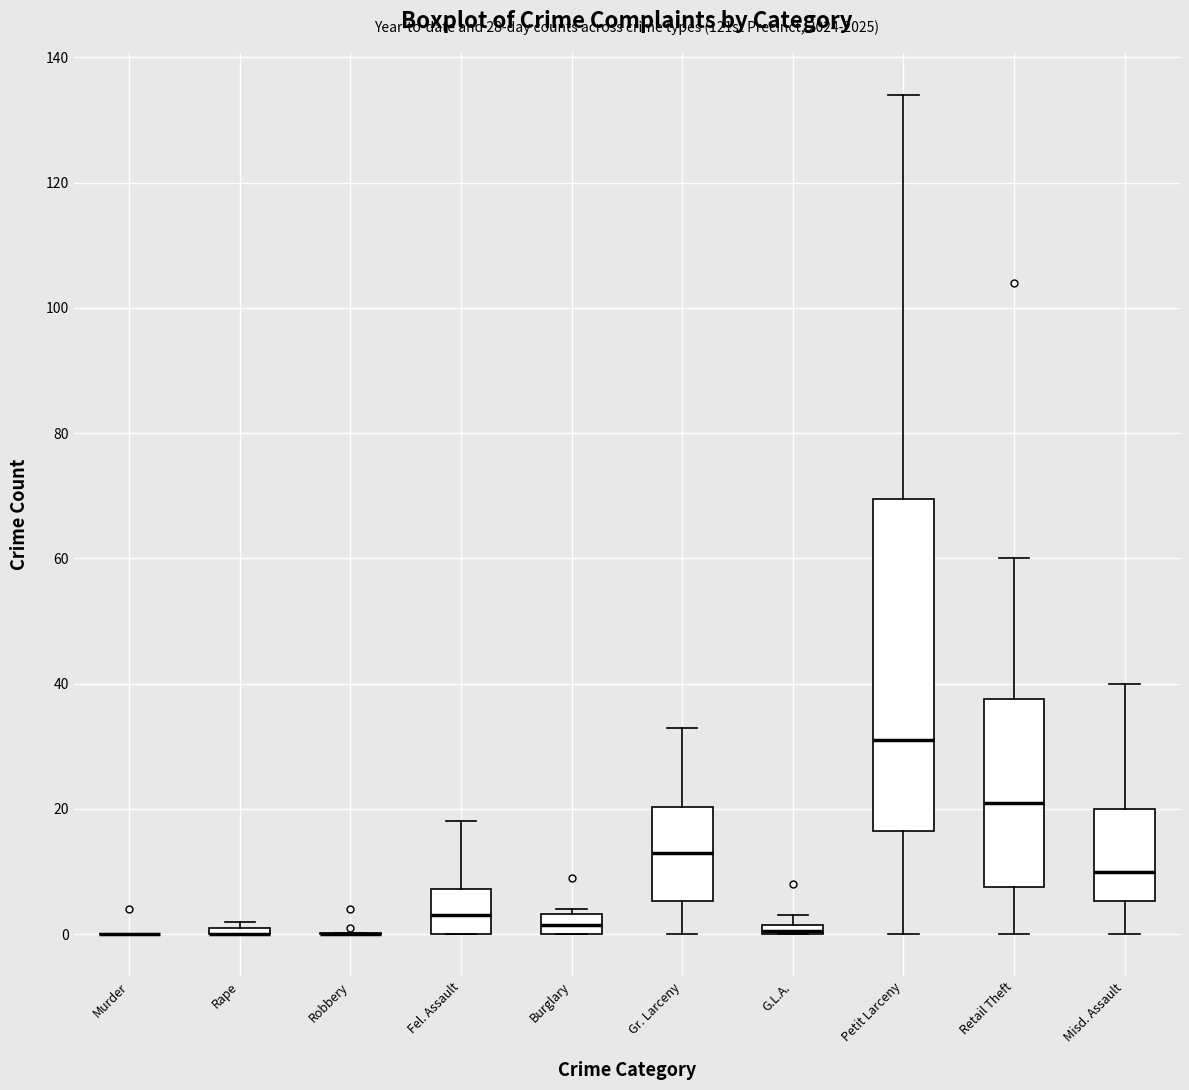

Which box is the tallest, from its lower edge to its upper edge?

Petit Larceny